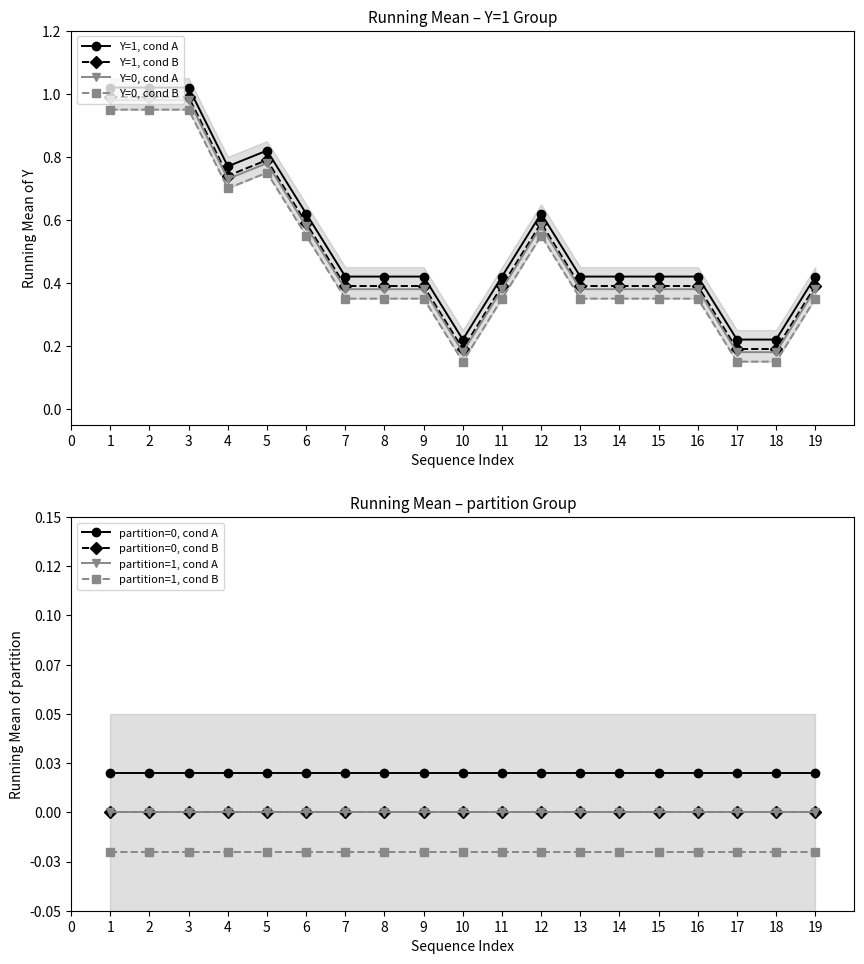

True or false: Y (partition=0) has a value of 0 at 4423.

False